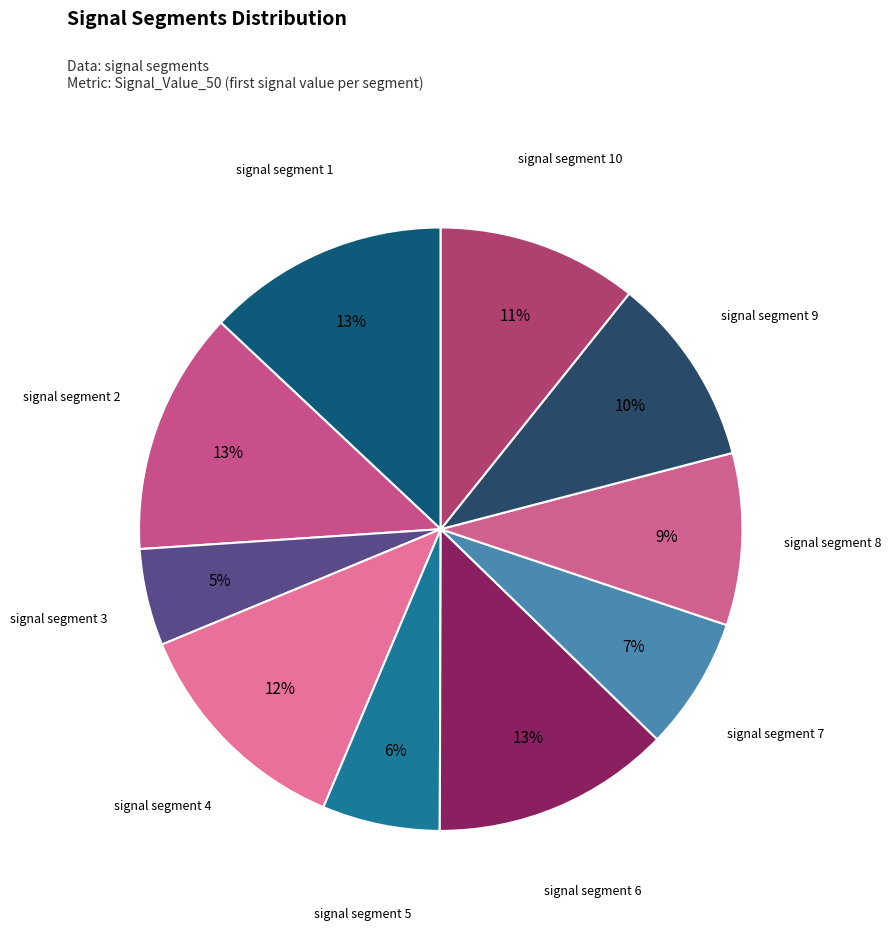

How many segments does this pie chart have?

10